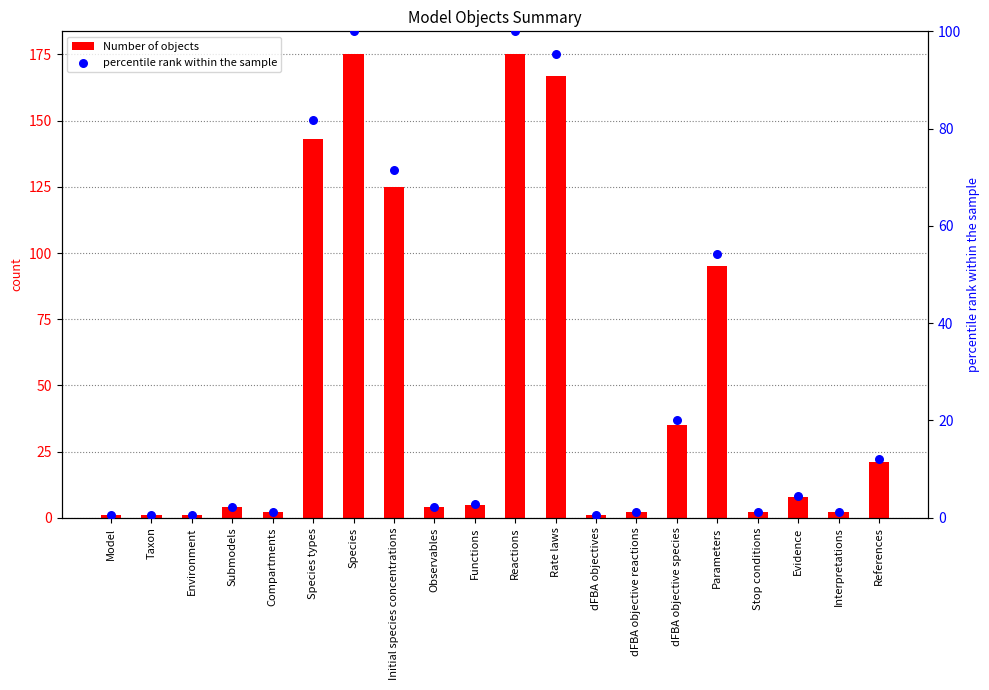

Which series has the widest spread of Y values?

Number of objects